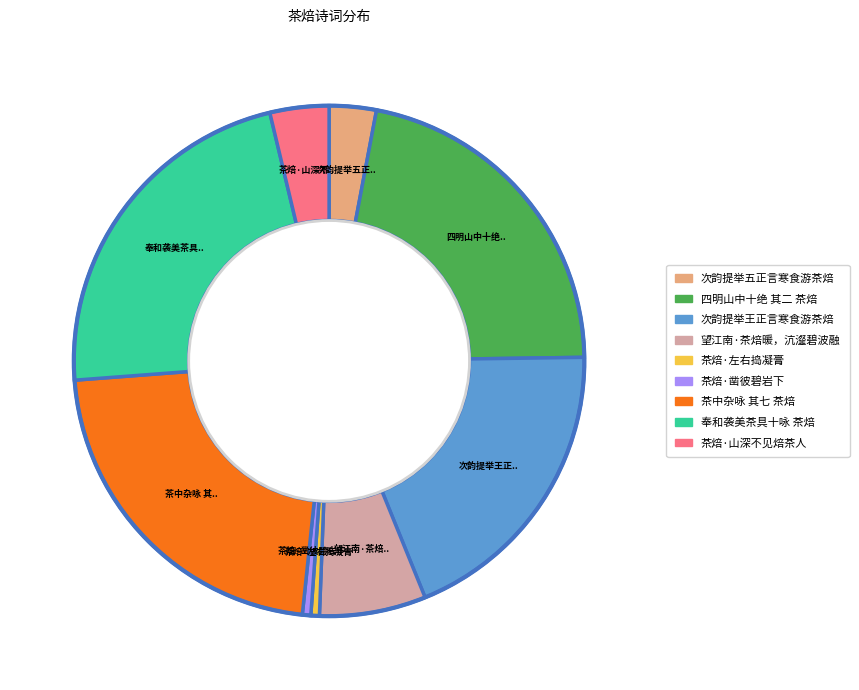

The 望江南·茶焙暖，沆瀣碧波融 slice represents 7% of the pie. True or false?

True